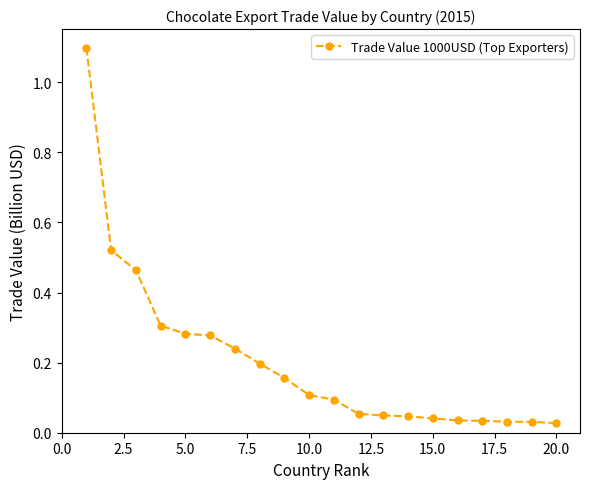

What is the difference between the maximum and minimum values?

1.1